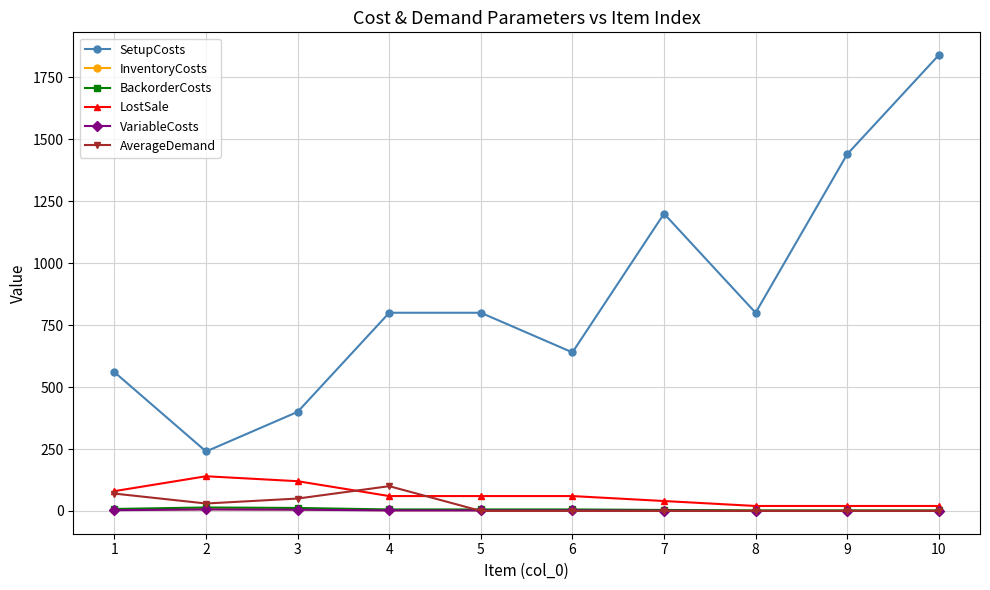

What is the difference between the maximum and minimum values in the BackorderCosts series?

12